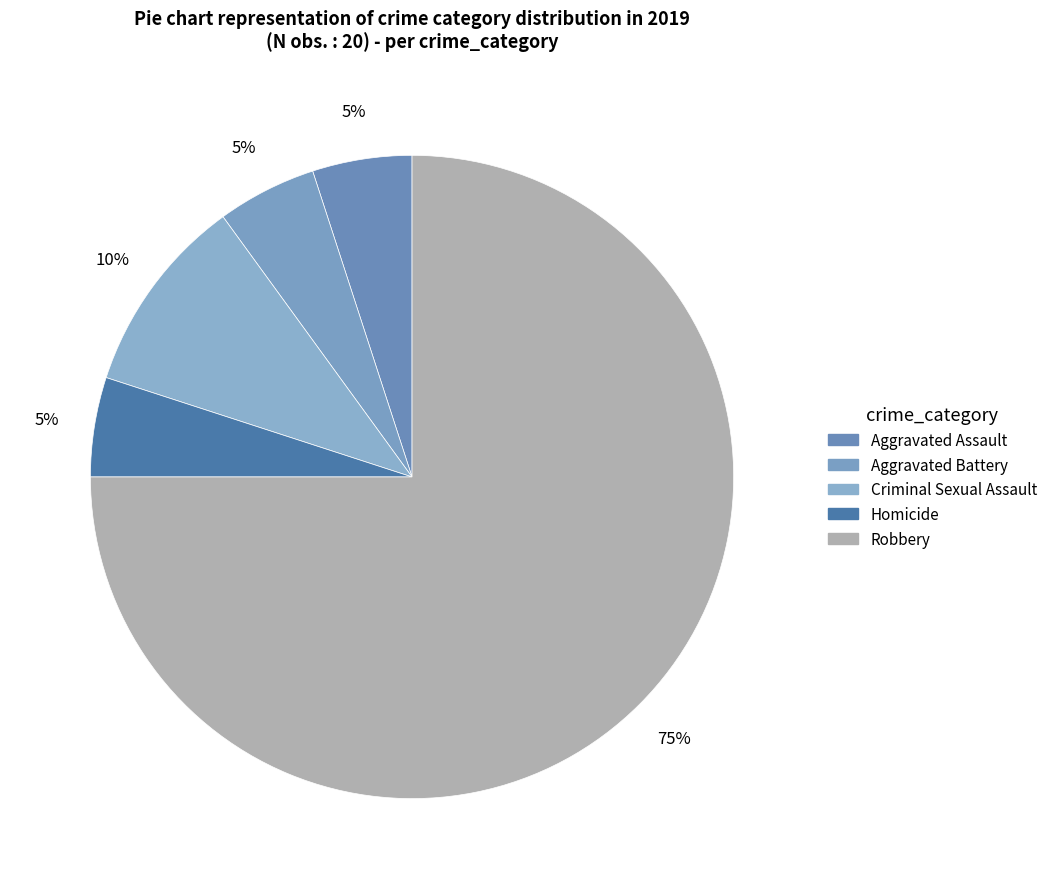

Count the number of slices in the pie.

5